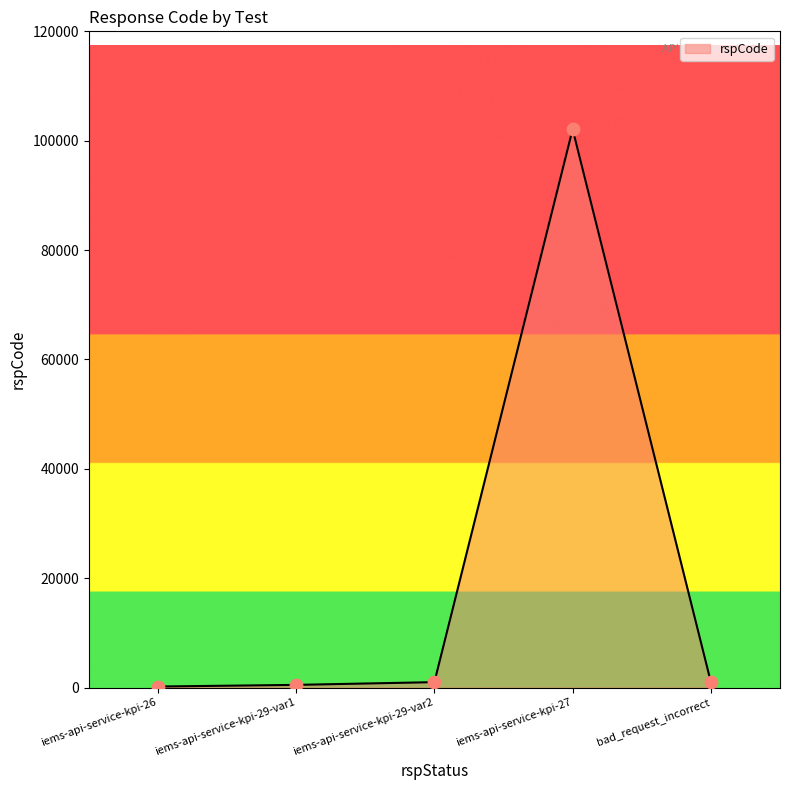

Is it true that the value at iems-api-service-kpi-27 is 102101?

True